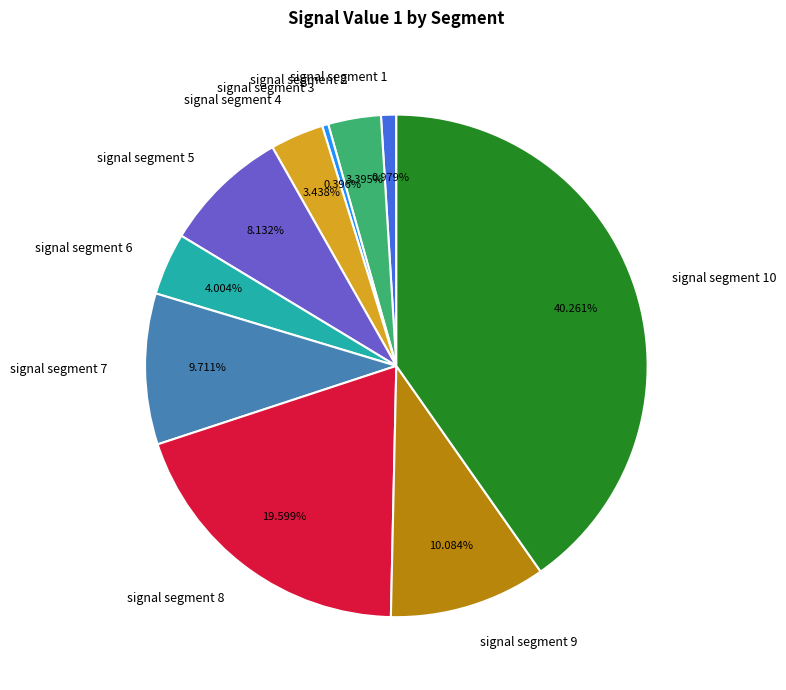

Do signal segment 9 and signal segment 8 together represent more than half of the pie?

No